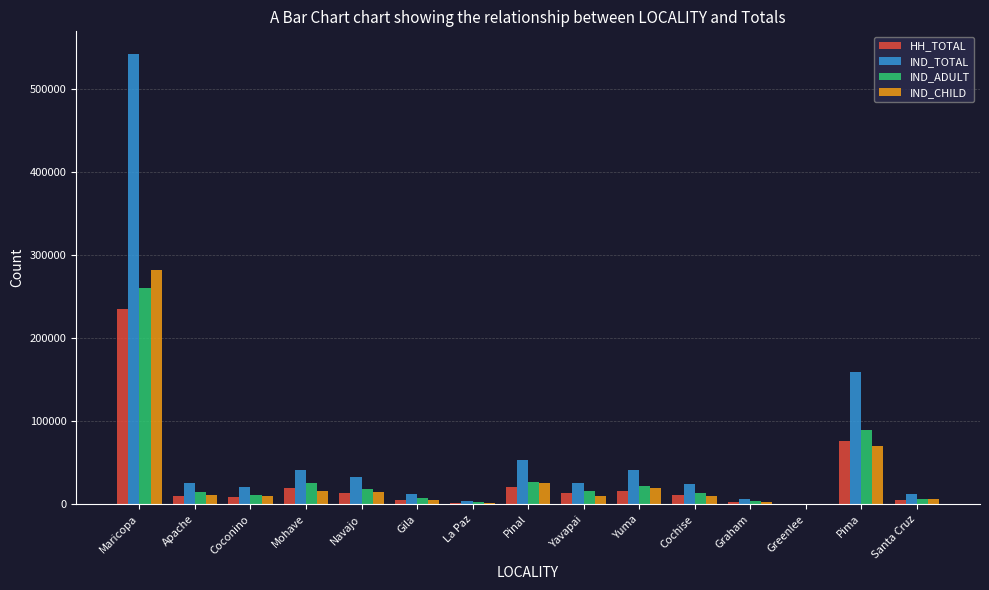

How many series are shown in this chart?

4